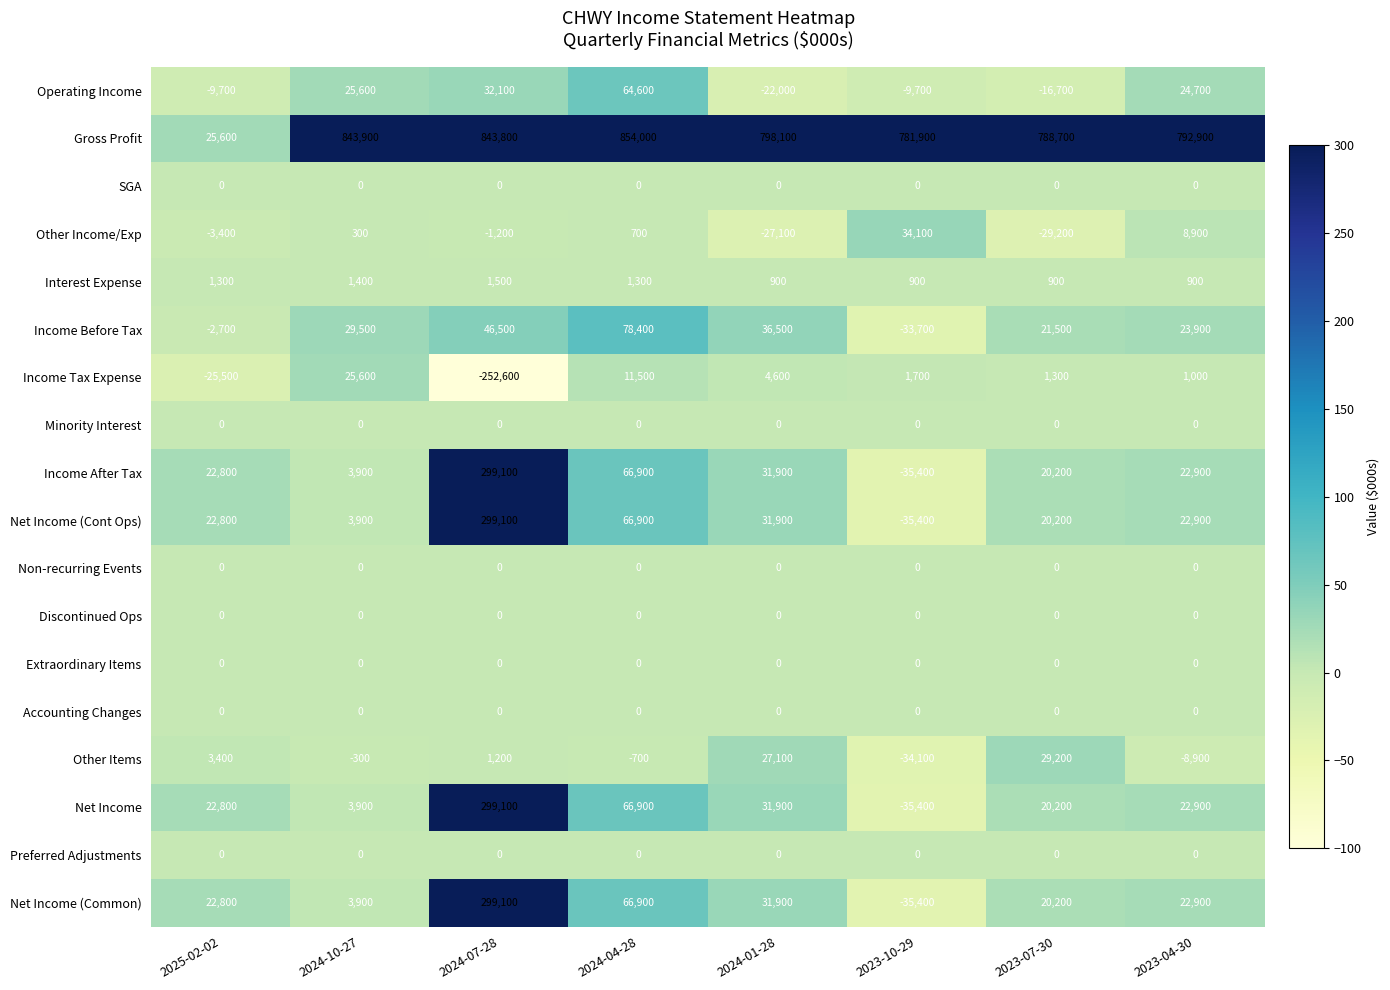

The Other Income/Exp series shows -49628 at 2023-07-30. True or false?

False